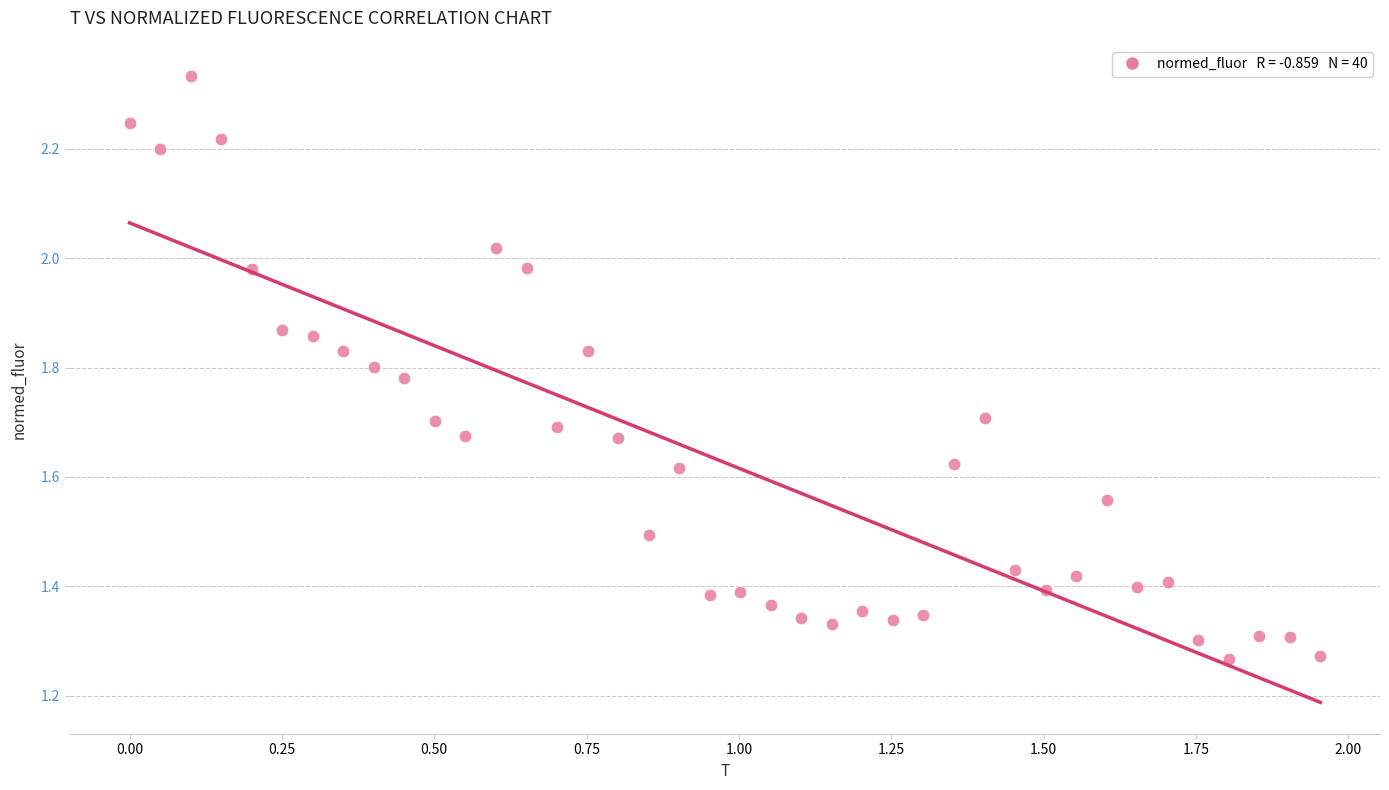

What is the range of Y values (max minus min)?

1.1